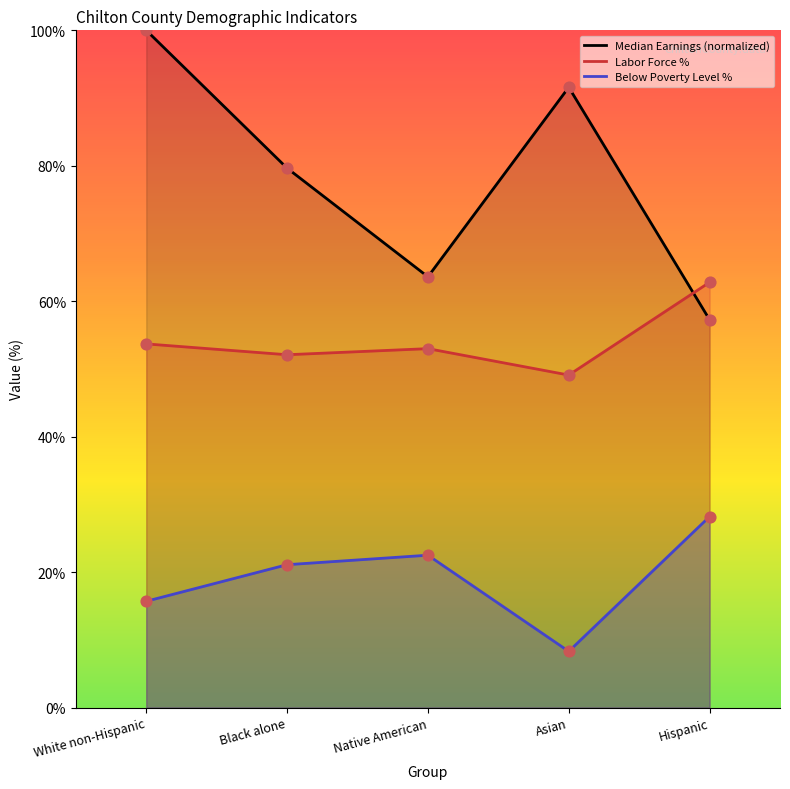

What are all the series names shown in the legend?

Median Earnings, Labor Force %, Below Poverty Level %